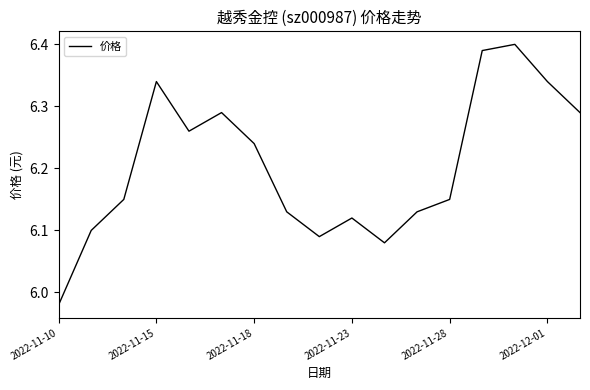

What is the difference between the maximum and minimum values?

0.4